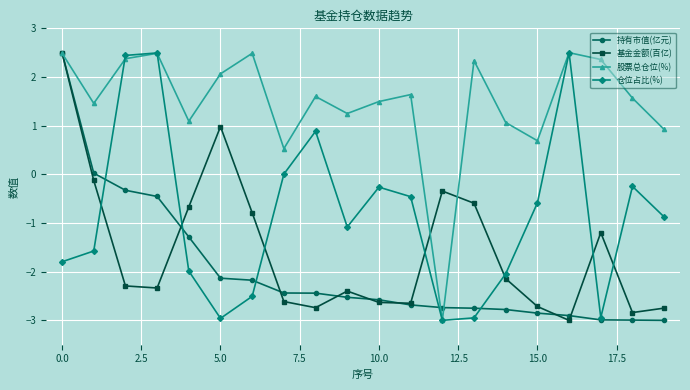

True or false: 股票总仓位(%) has more than 1 points higher than both neighbors.

True